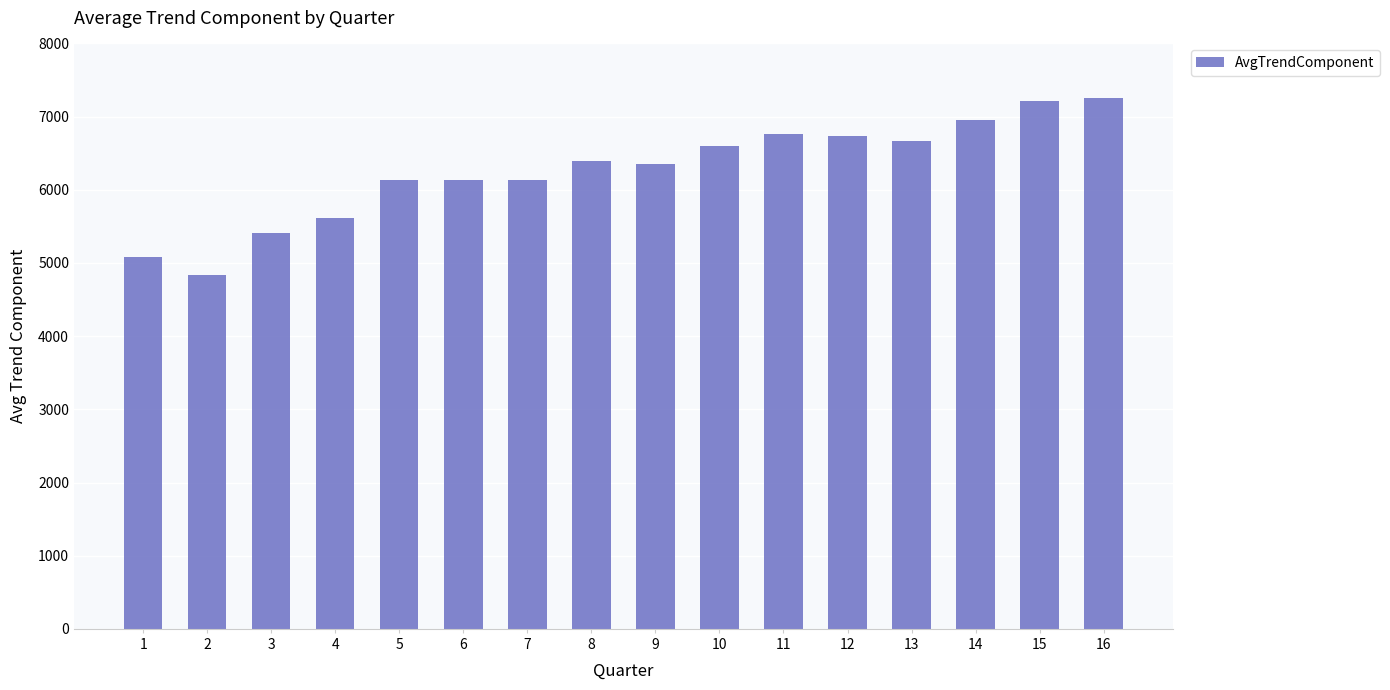

Where does the data first go above 6391?

8